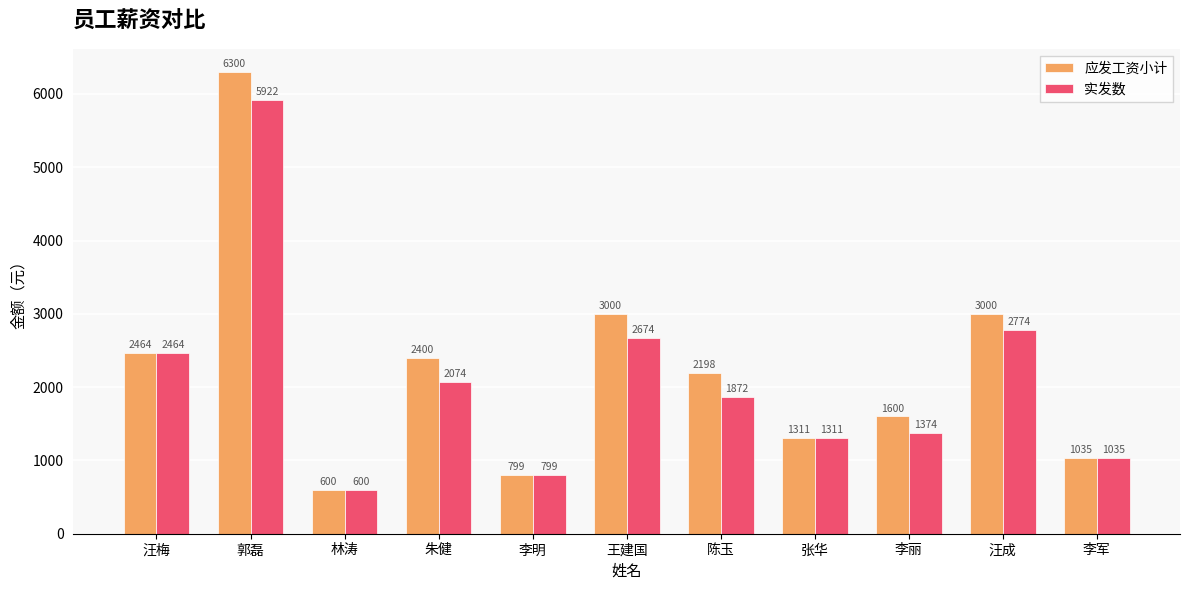

How many data points in 应发工资小计 are above 2197?

6